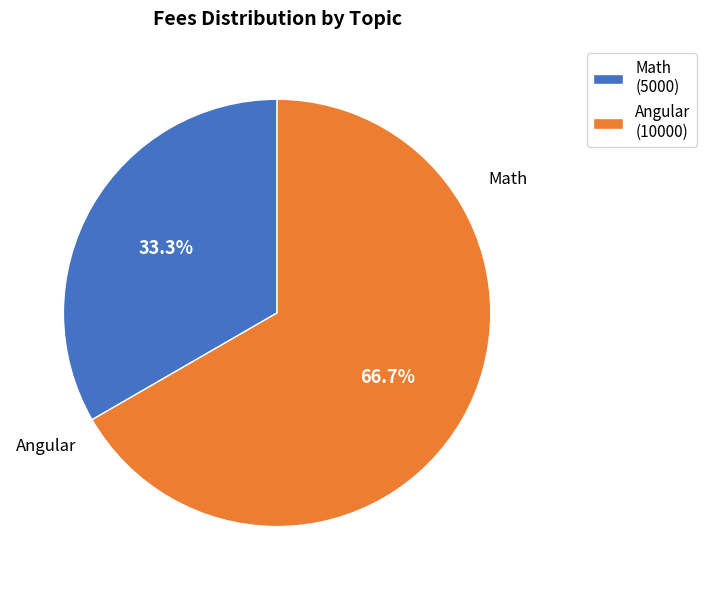

Rank the categories by value from lowest to highest.

Math, Angular